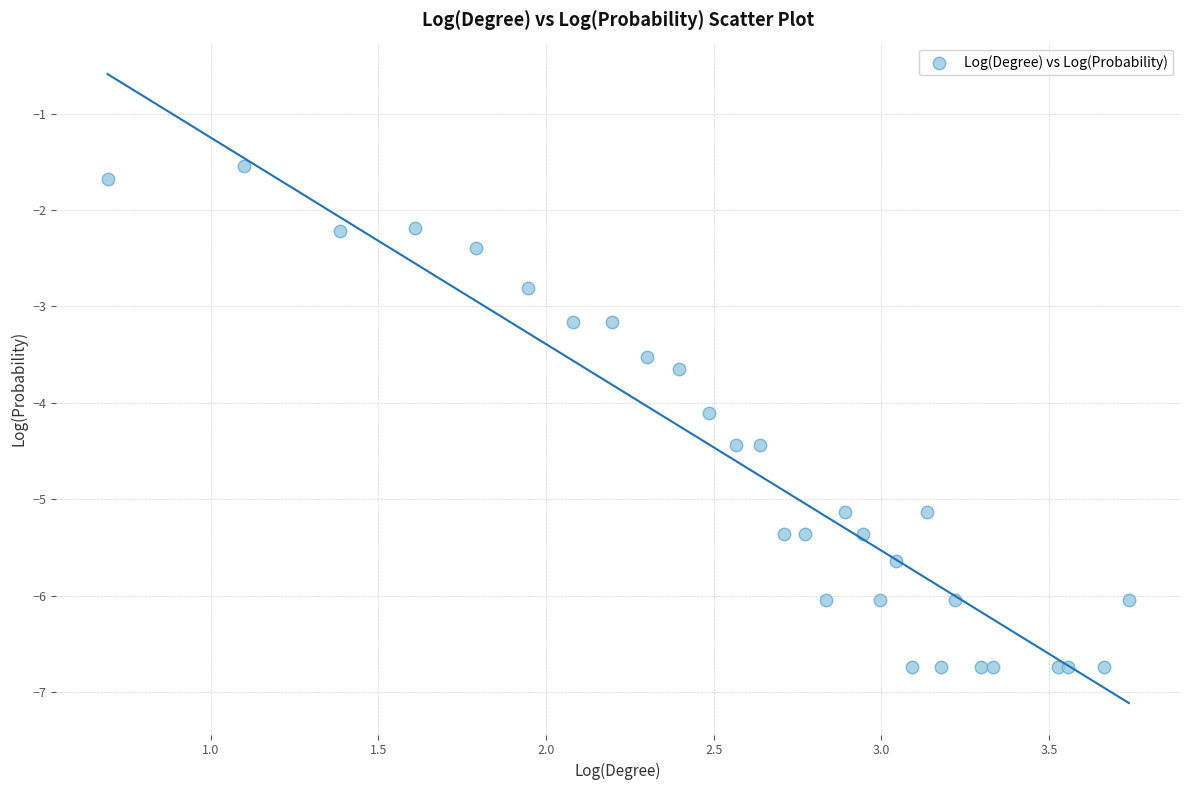

What Y value in the scatter plot is closest to -4?

-4.1